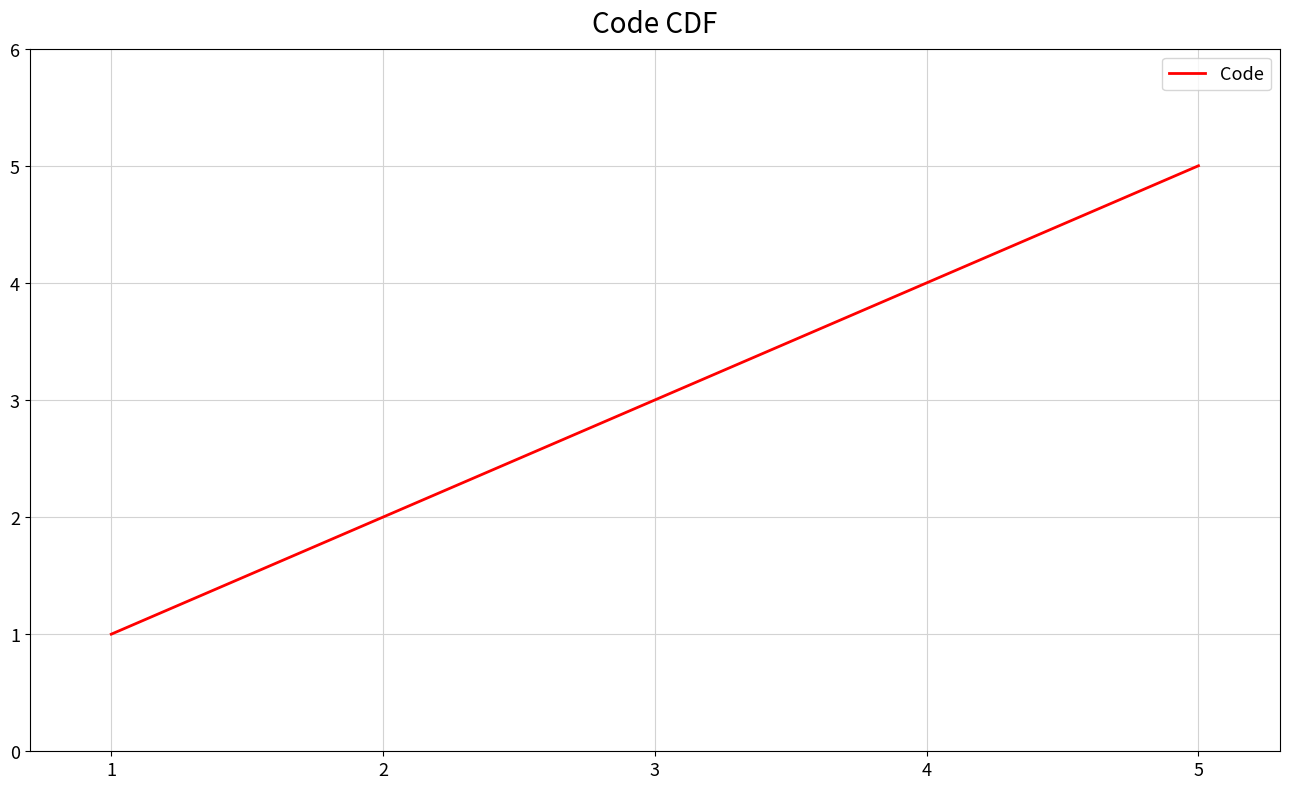

What is the change in value from 1 to 5?

+4